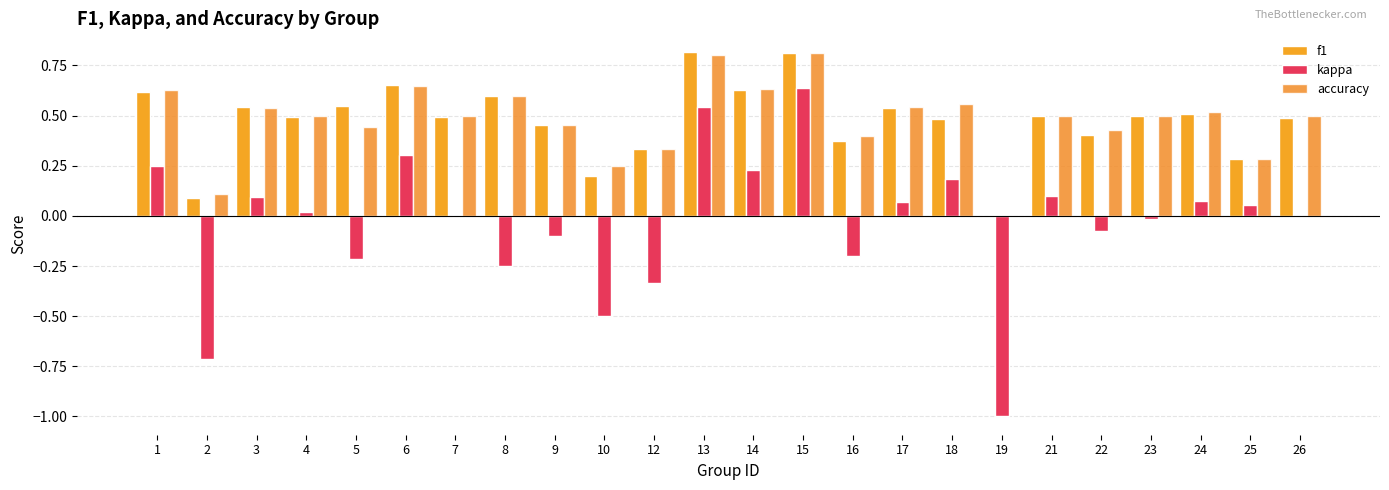

Which series has the widest spread of values?

kappa